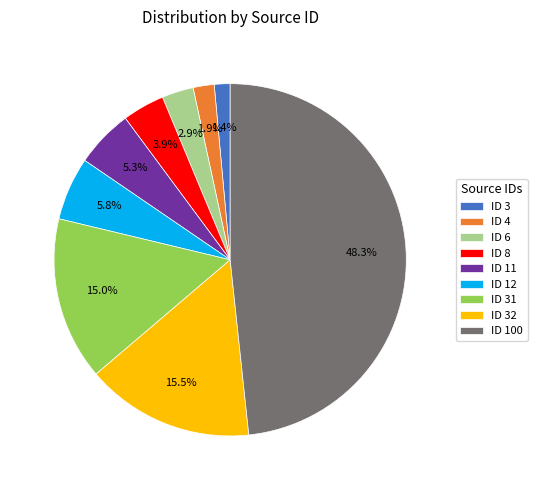

What portion of the pie excludes ID 3?

98.6%